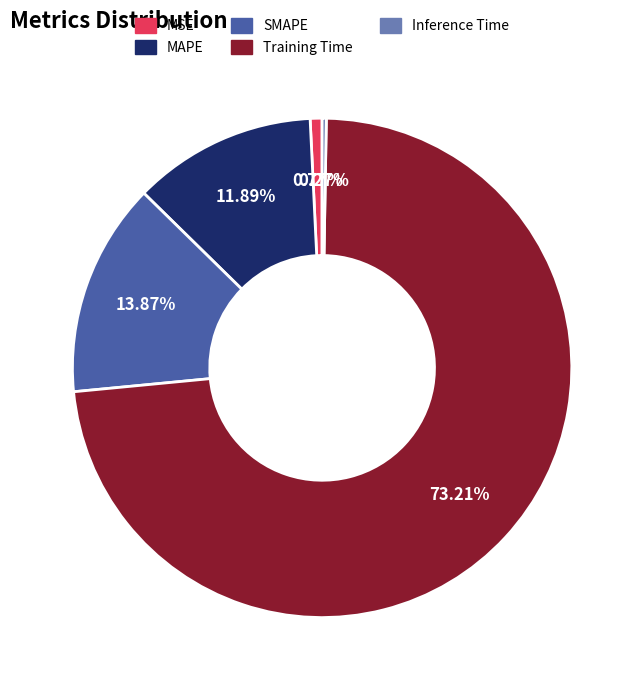

Is there a majority slice in this chart?

Yes